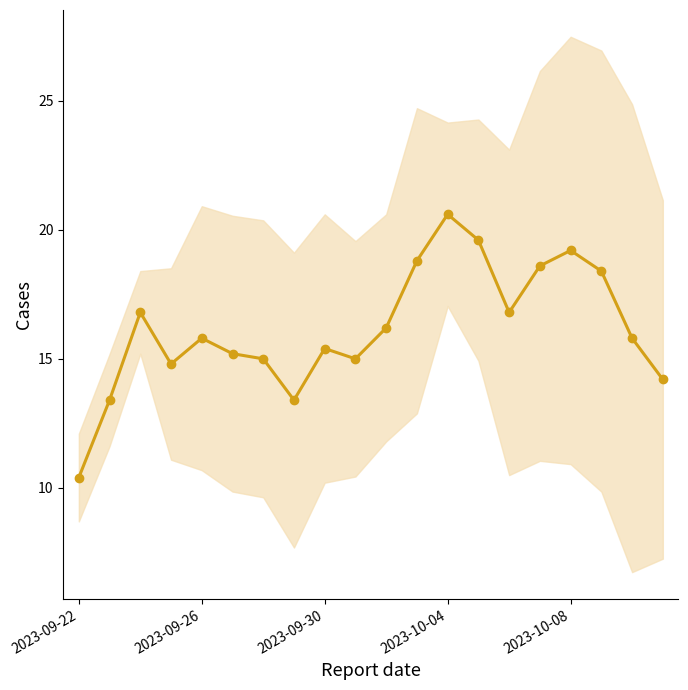

At which category does the chart reach its minimum across all series?

2023-09-22